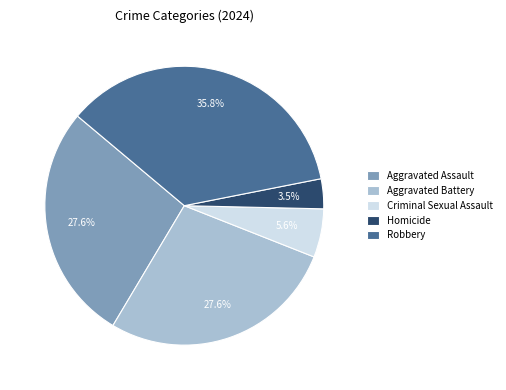

Which category has the biggest portion of the pie?

Robbery